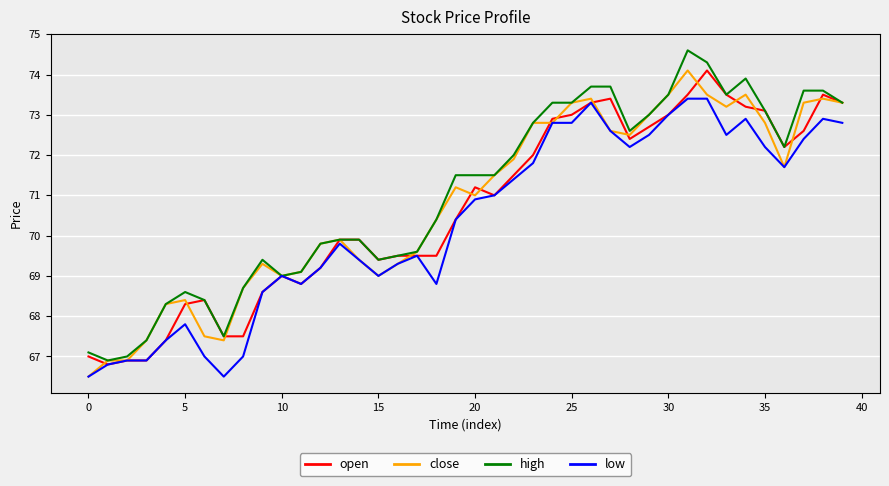

What is the highest value of the high series?

74.6